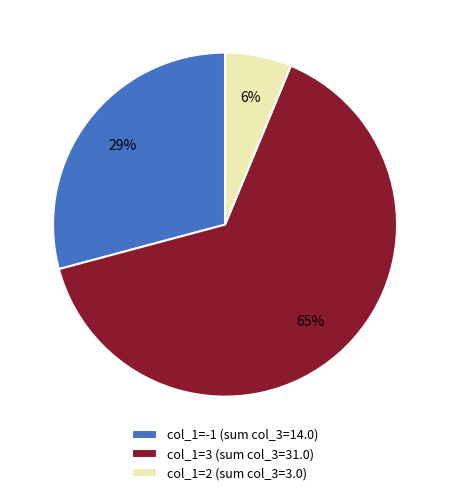

Is there any slice that represents more than half of the pie?

Yes